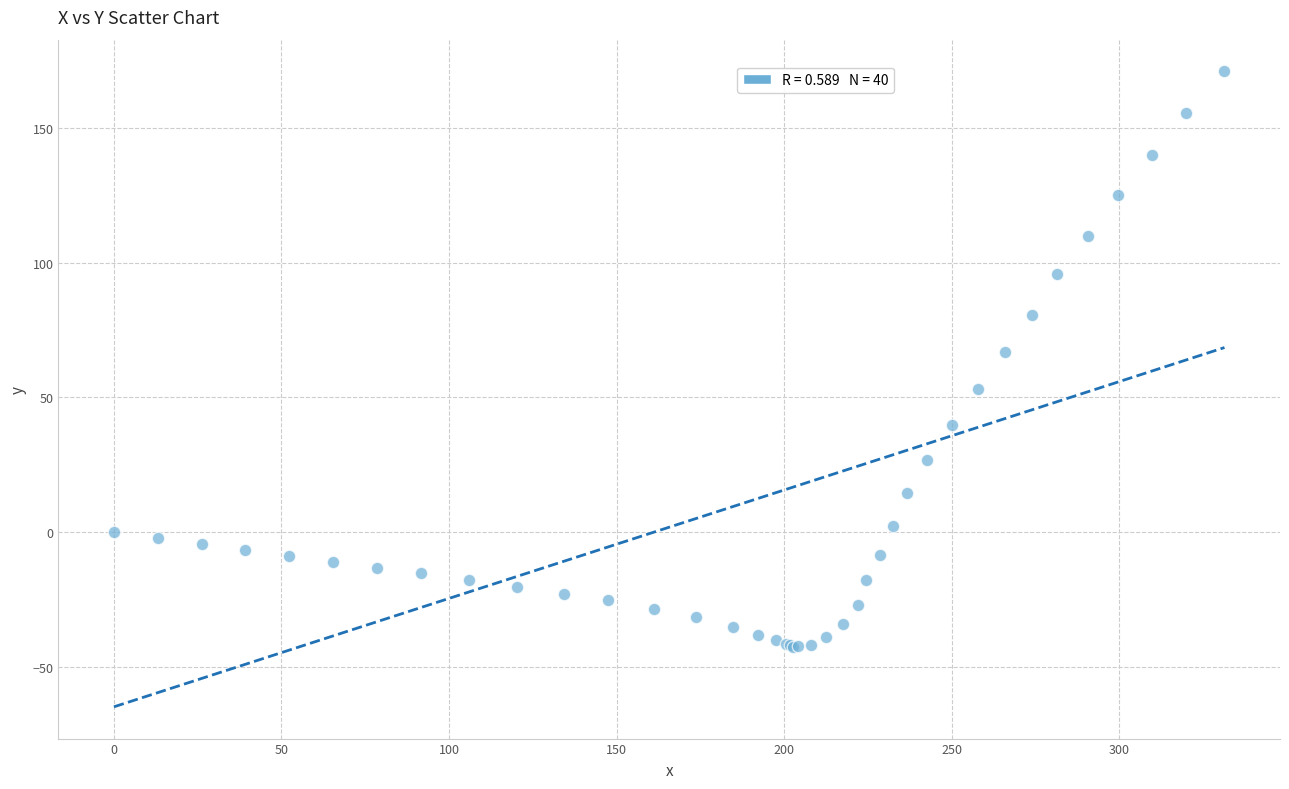

What Y value in the scatter plot is closest to 64?

66.7